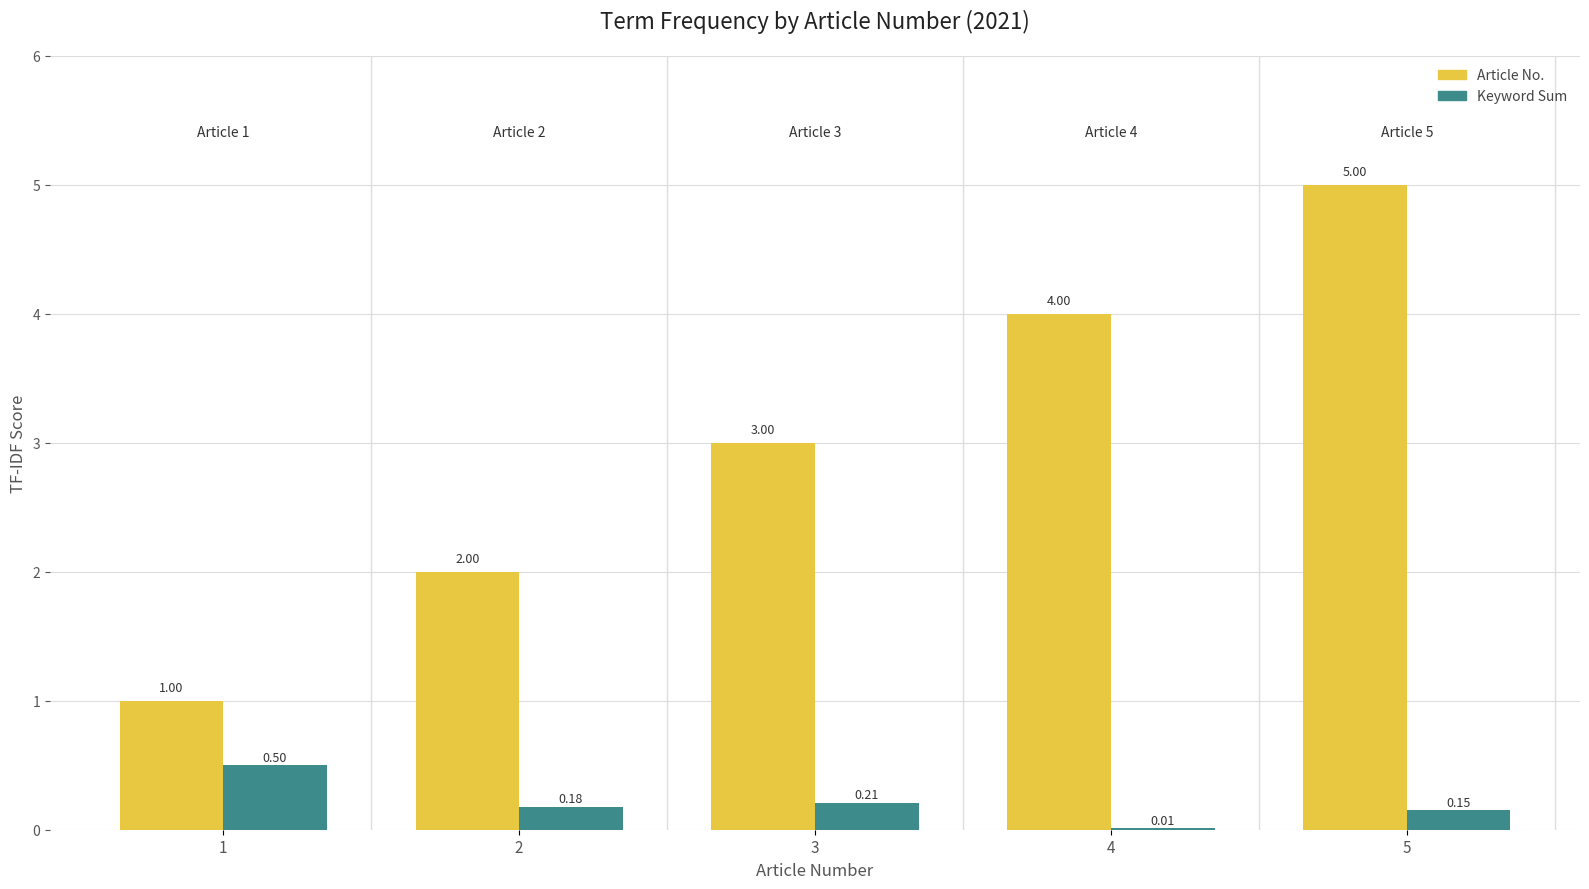

Between 1 and 3, which series saw the biggest shift?

Article No.